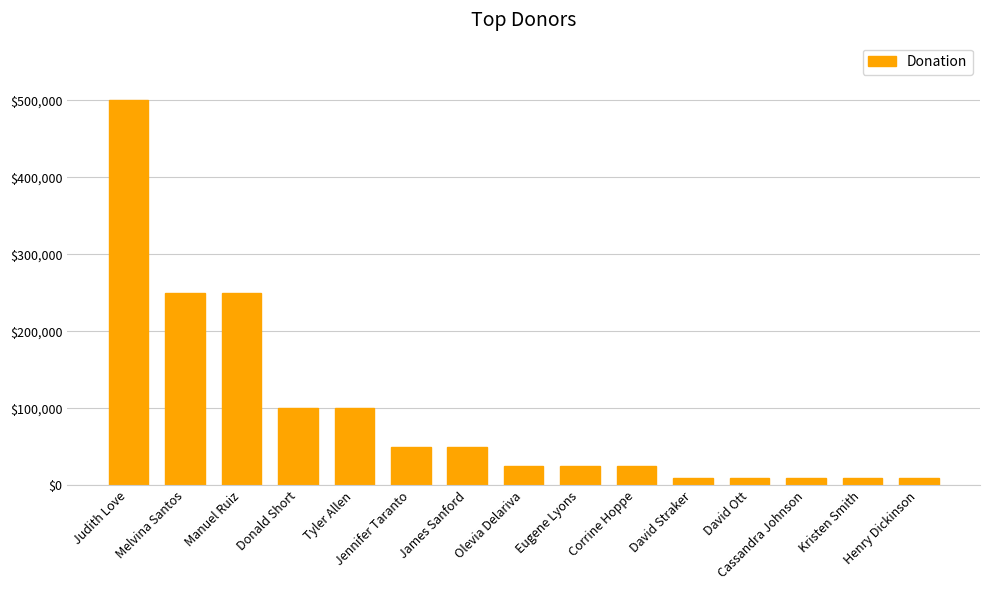

What is the value of the 6th bar from the left?

50000